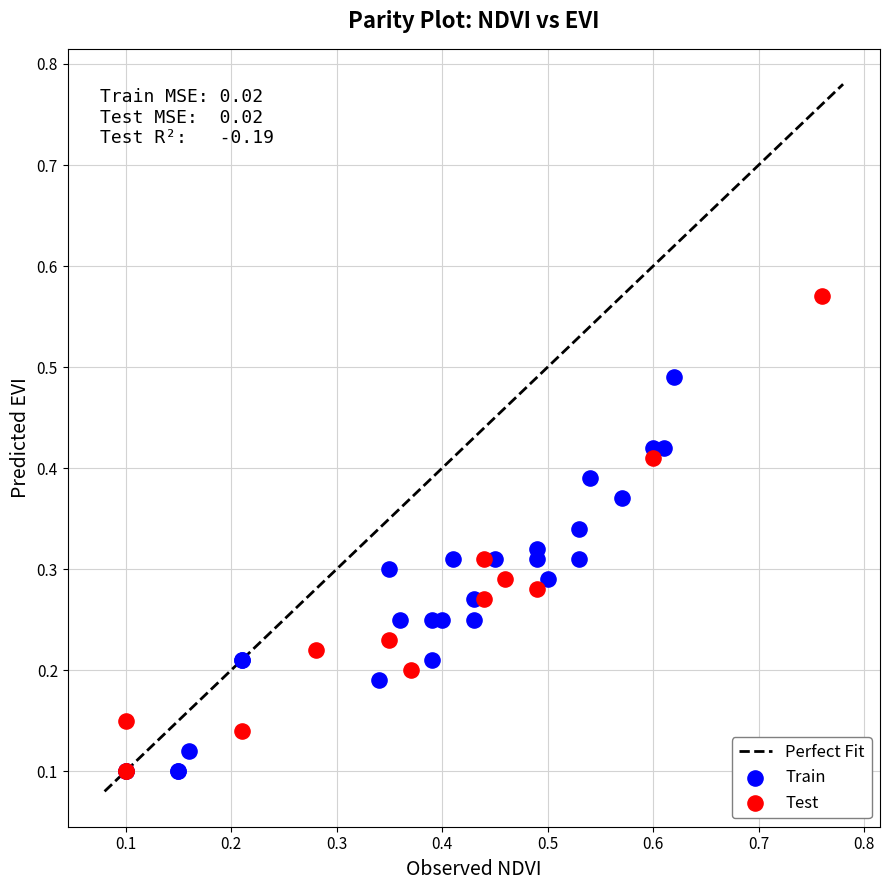

Which series has the widest spread of Y values?

Test